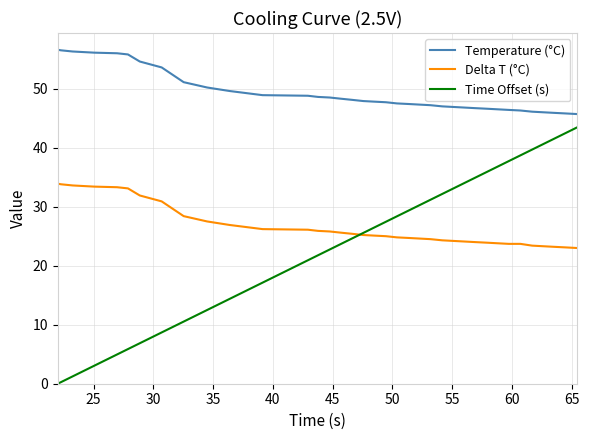

What is the minimum value for Temperature (°C)?

45.7